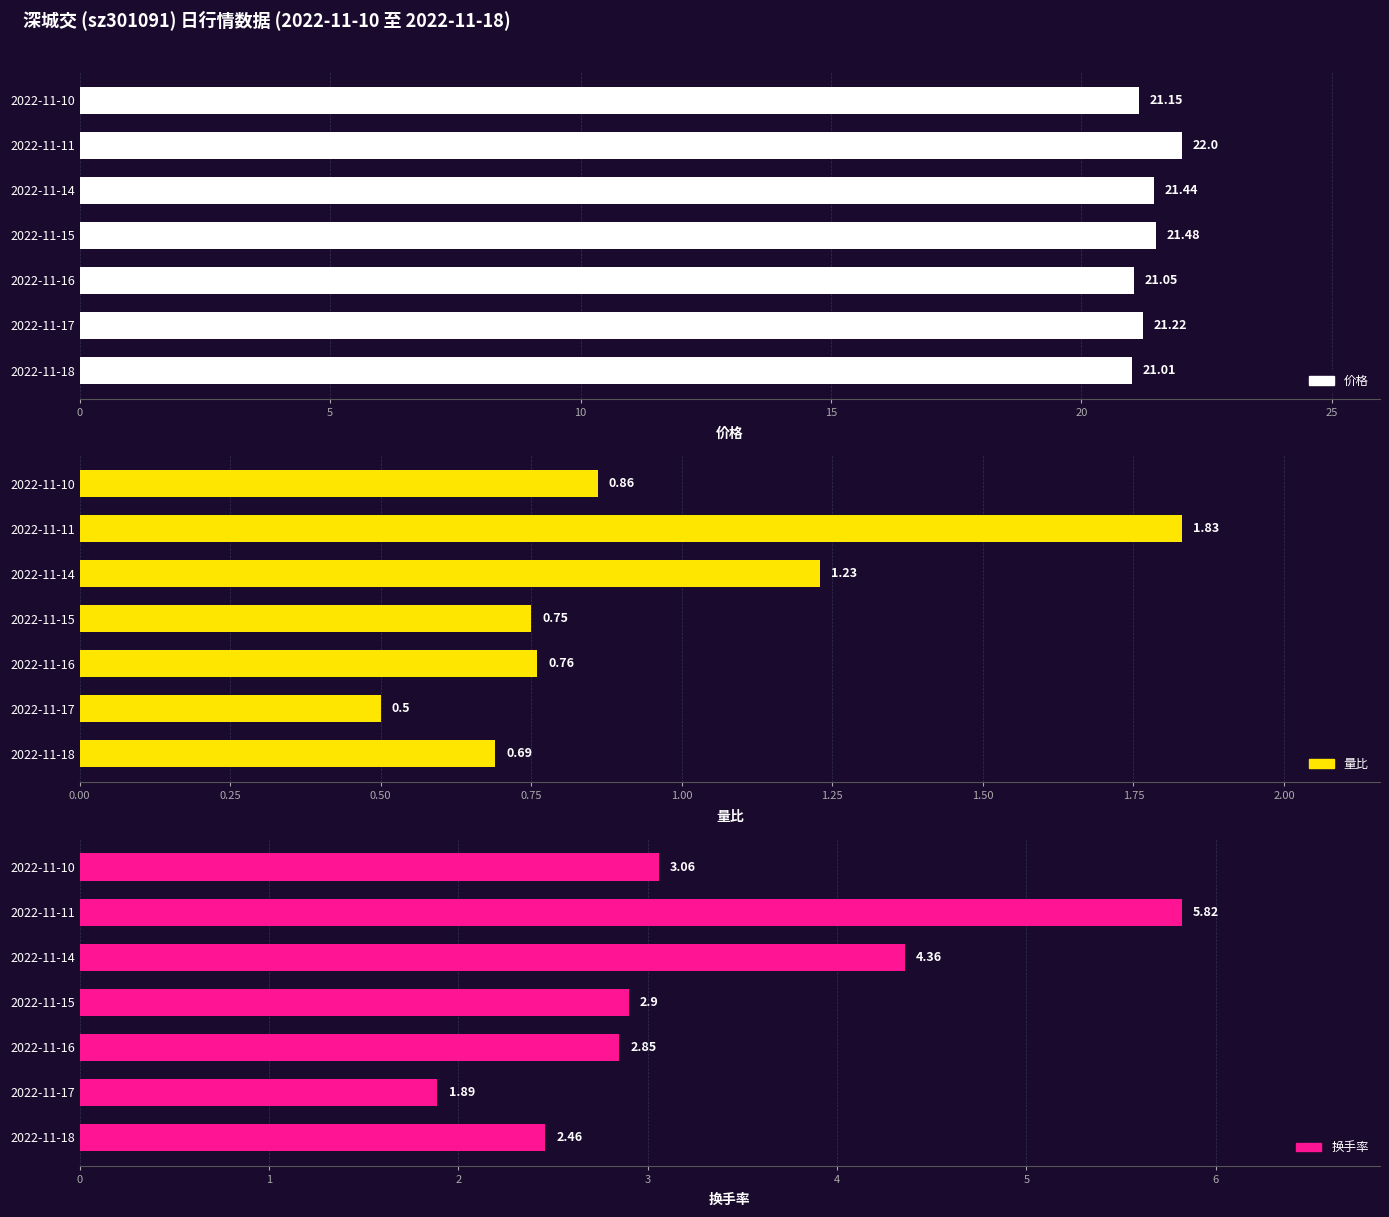

What is the spread (max minus min) of values at 2022-11-15?

20.7